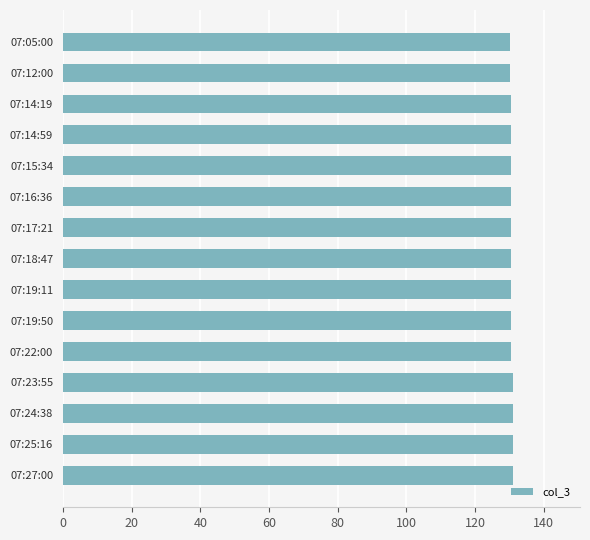

Approximately how many times larger is the value at 07:14:19 compared to 07:14:59?

1.0